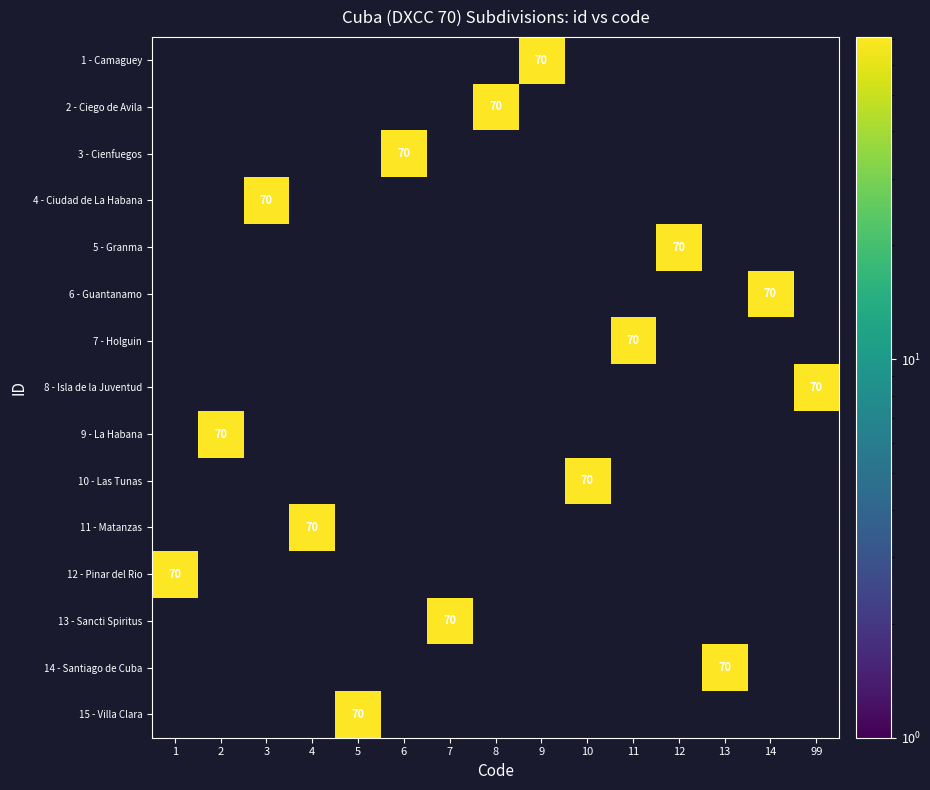

What is the average value of the 14 - Santiago de Cuba series?

5